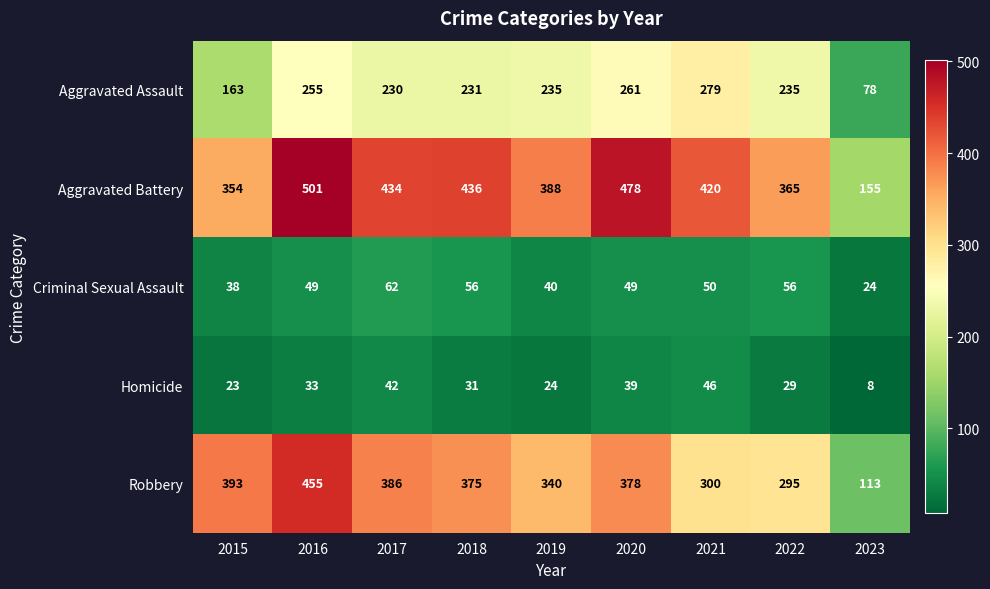

What is the difference between the highest and lowest values at 2021?

374